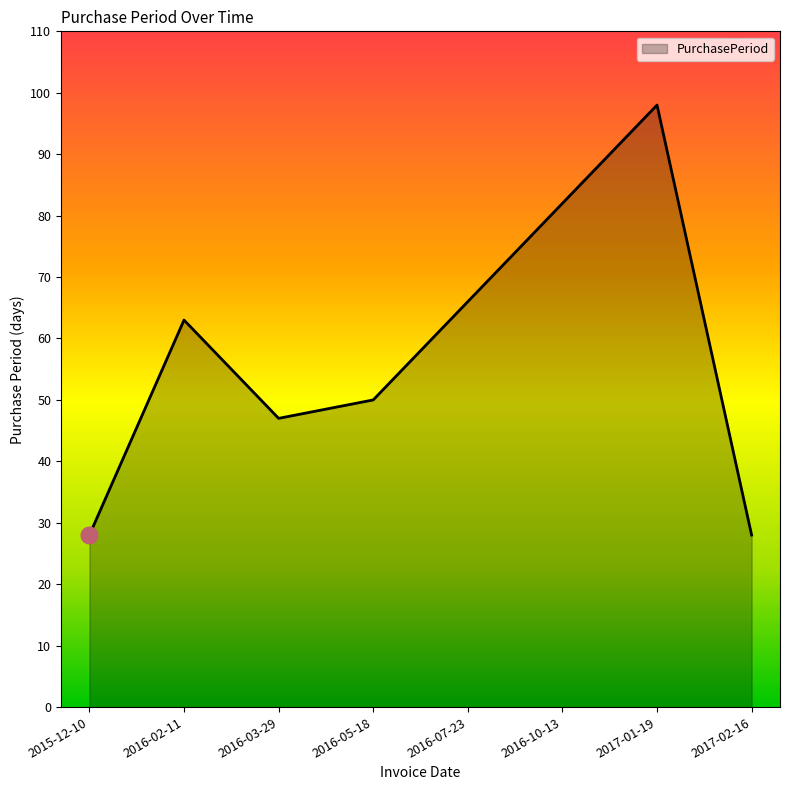

What is the maximum value shown in the chart?

98